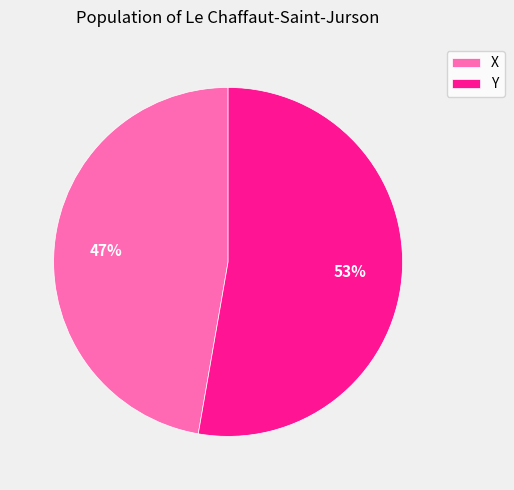

To the nearest percent, what is the average slice percentage?

50%